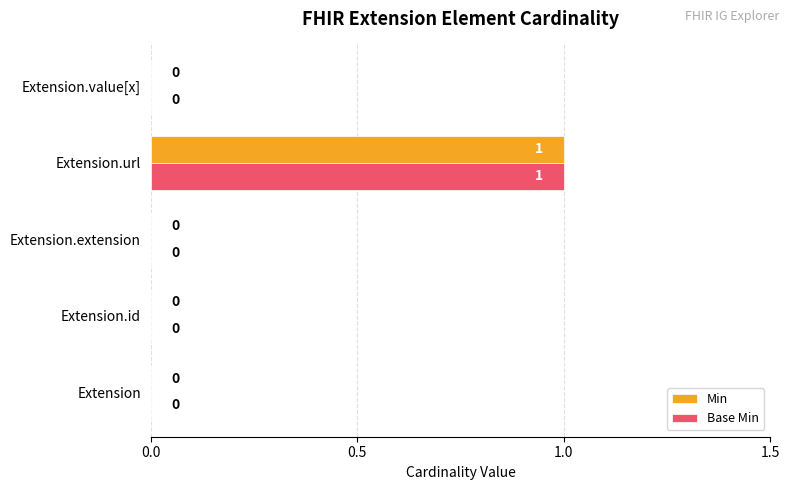

What is the maximum value shown in the chart?

1